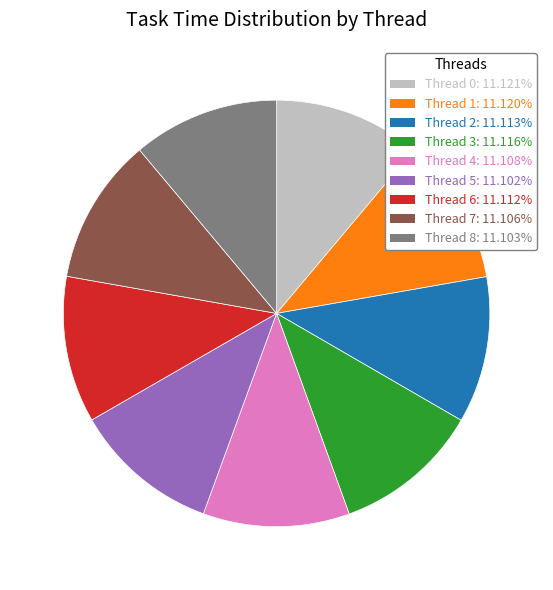

Combined, do Thread 7 and Thread 8 account for over 50%?

No